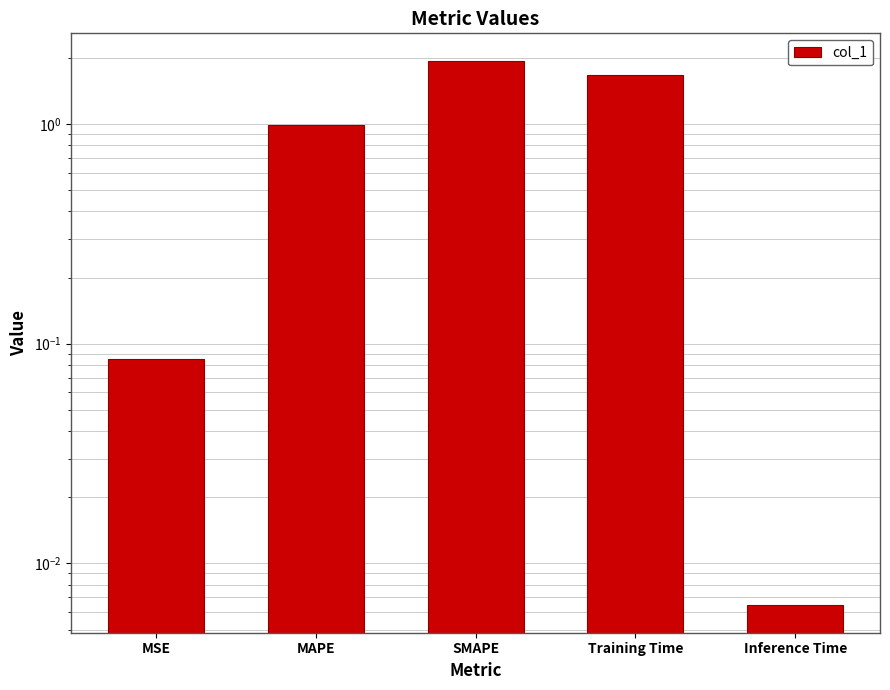

What is the label of the 2nd bar from the right?

Training Time